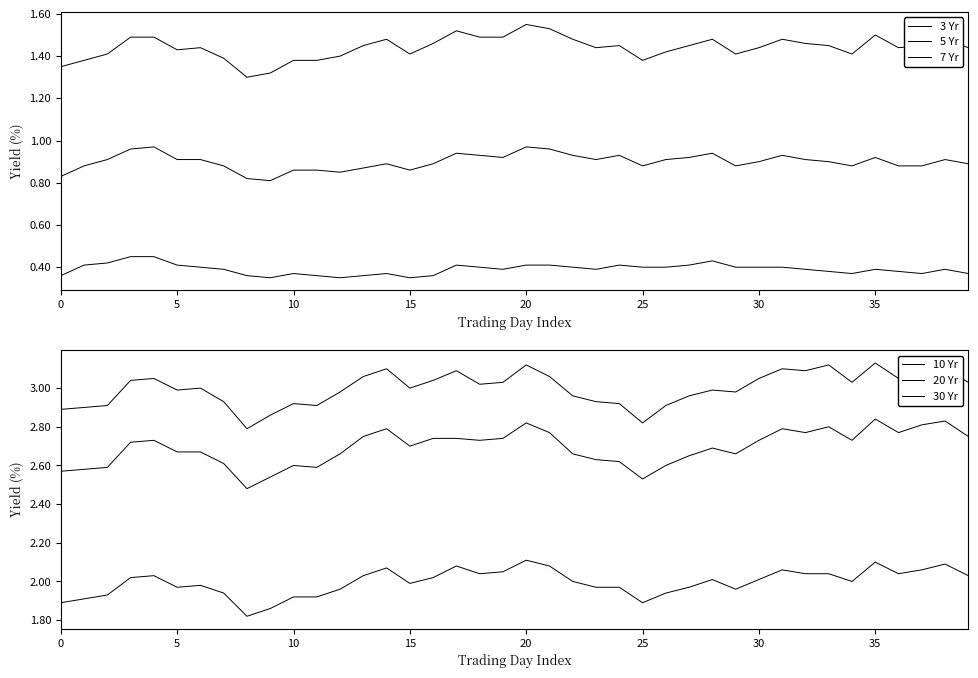

What is the spread (max minus min) of values at 11?

2.6